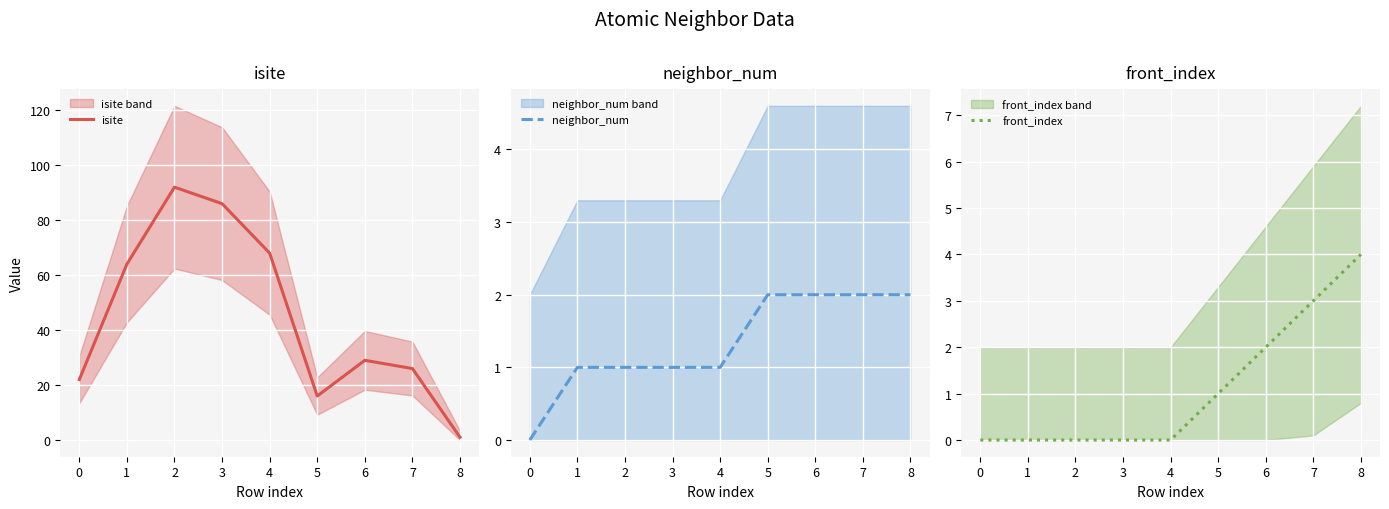

Where does the neighbor_num series first go above 1?

5